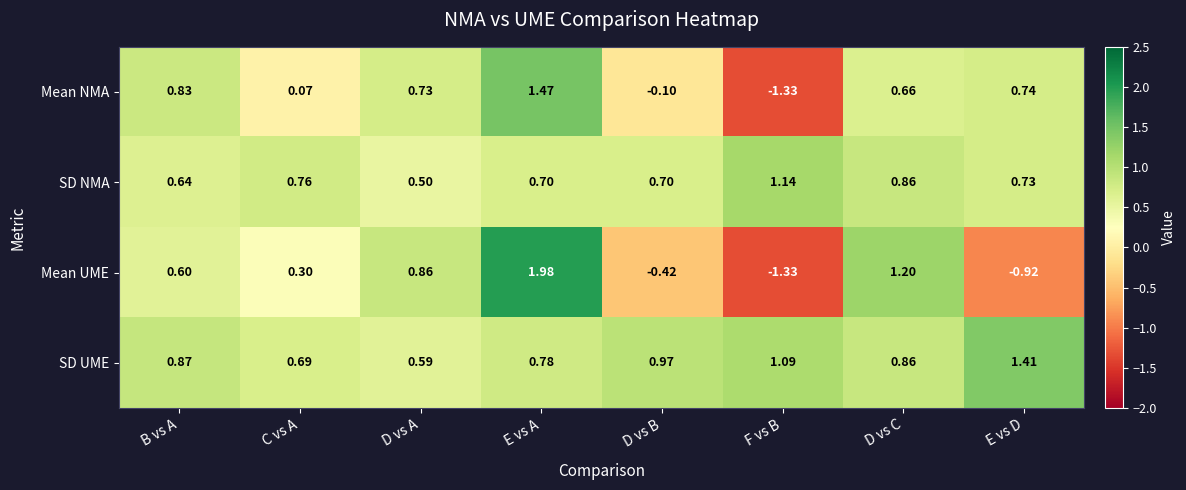

Which series has the largest range (max minus min)?

Mean UME